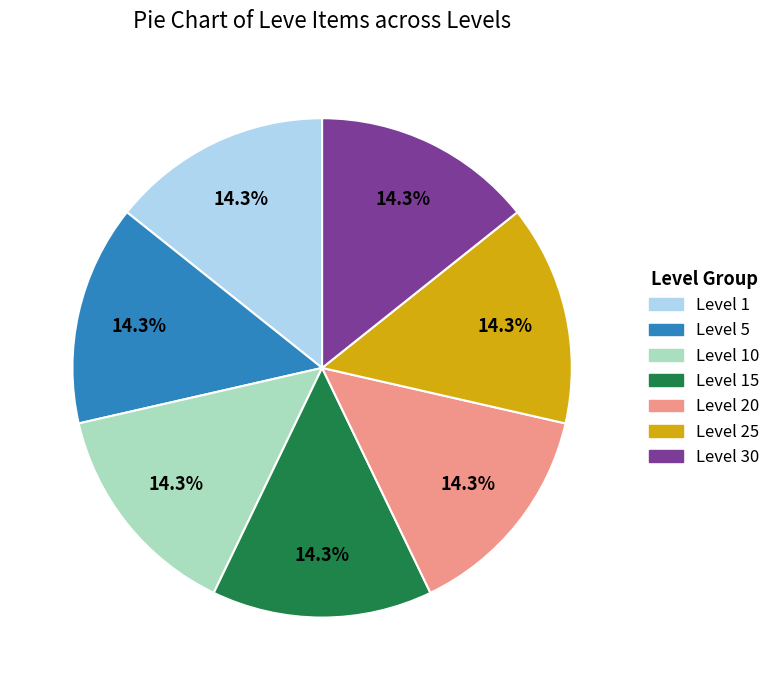

Does Level 20 account for over 50% of the chart?

No